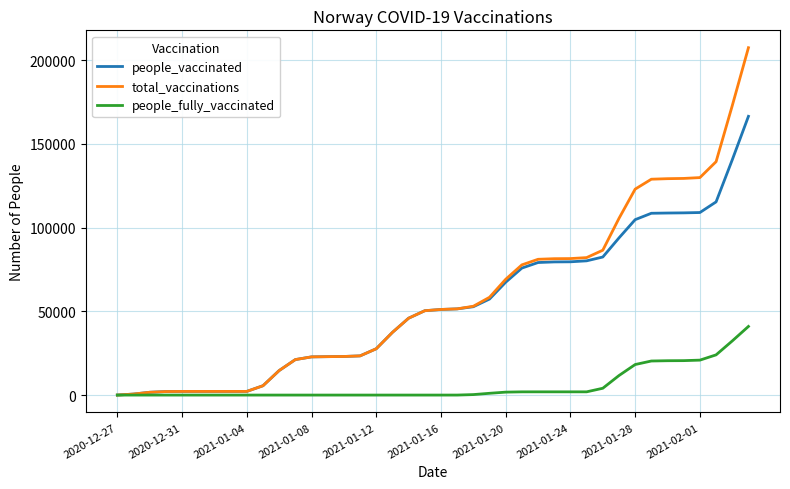

What is the highest value of the people_fully_vaccinated series?

40984